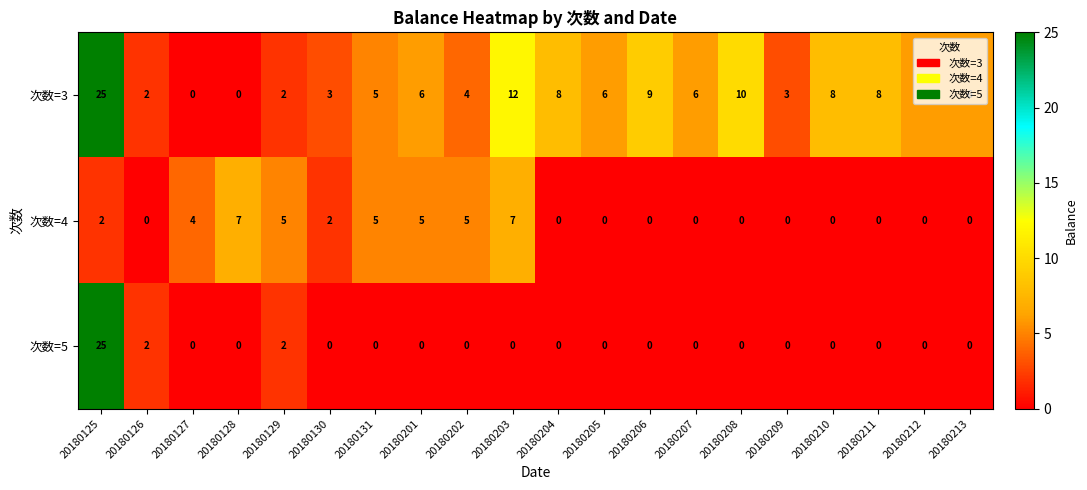

Which category has the highest value across all series?

20180125